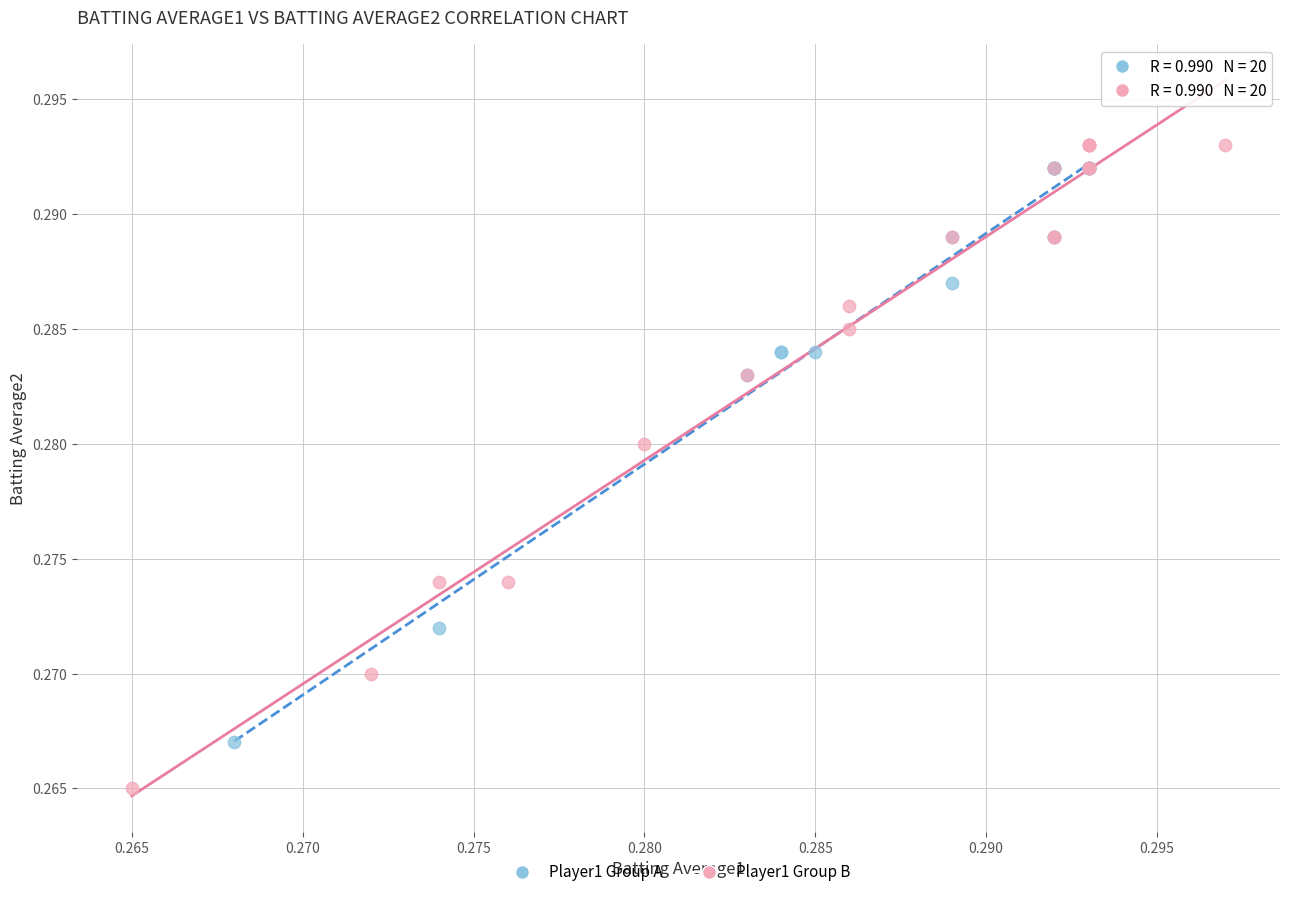

Which series contains the lowest Y value?

Player1 Group B